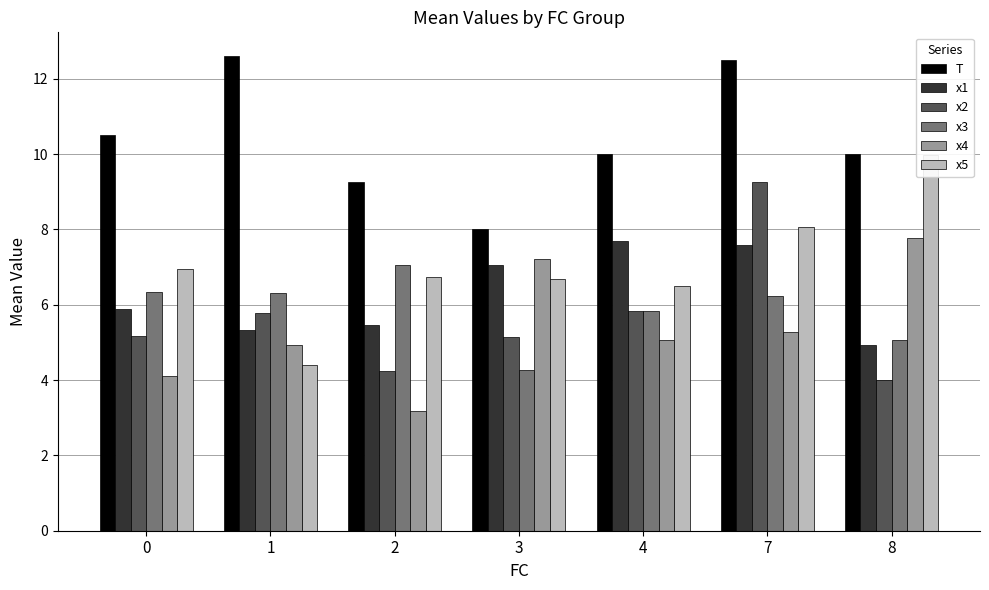

True or false: x5 has a value of 4.4 at 1.

True